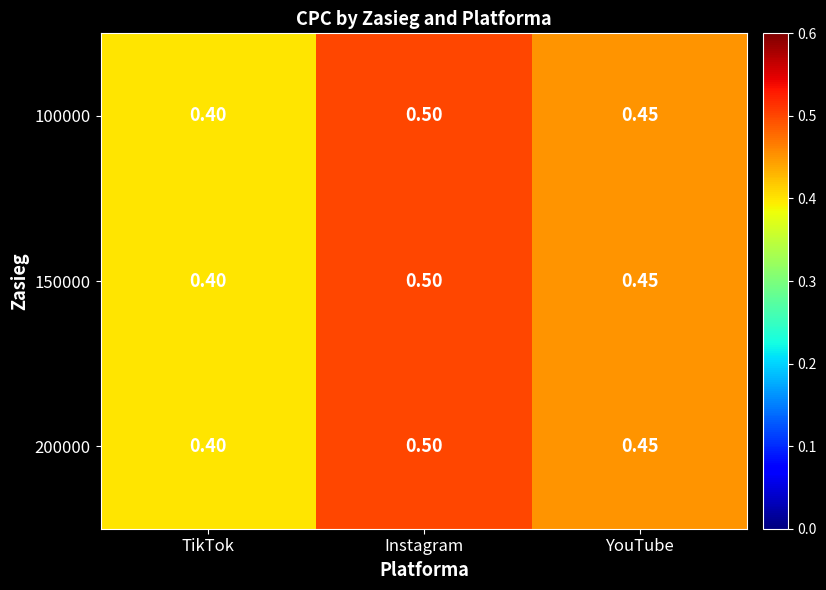

What is the total value across all series at Instagram?

1.5